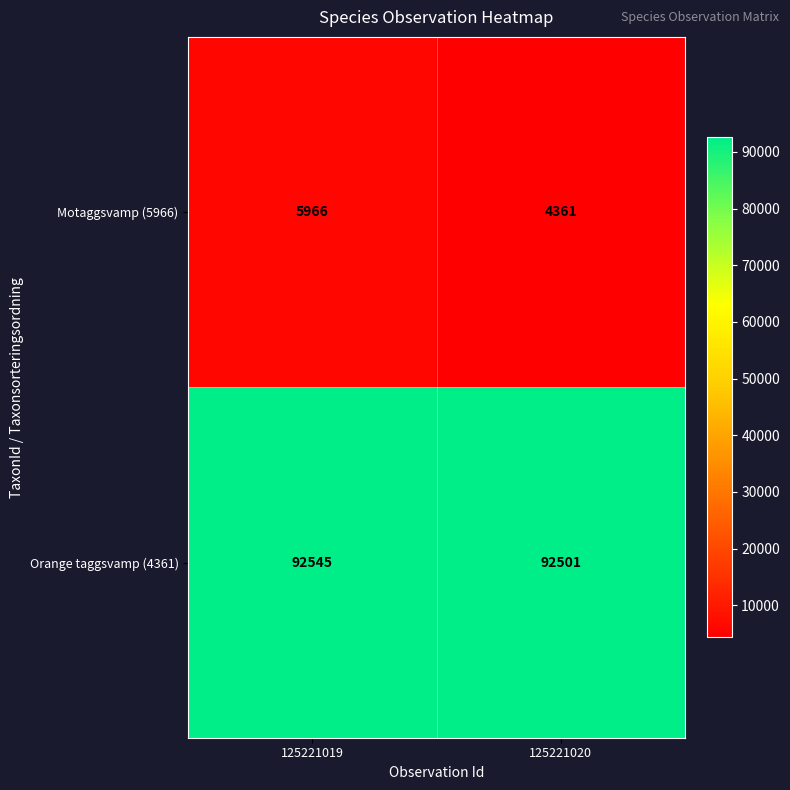

Reading left to right, list all the values displayed in this chart.

Motaggsvamp (5966): 125221019=5966	125221020=4361
Orange taggsvamp (4361): 125221019=92545	125221020=92501